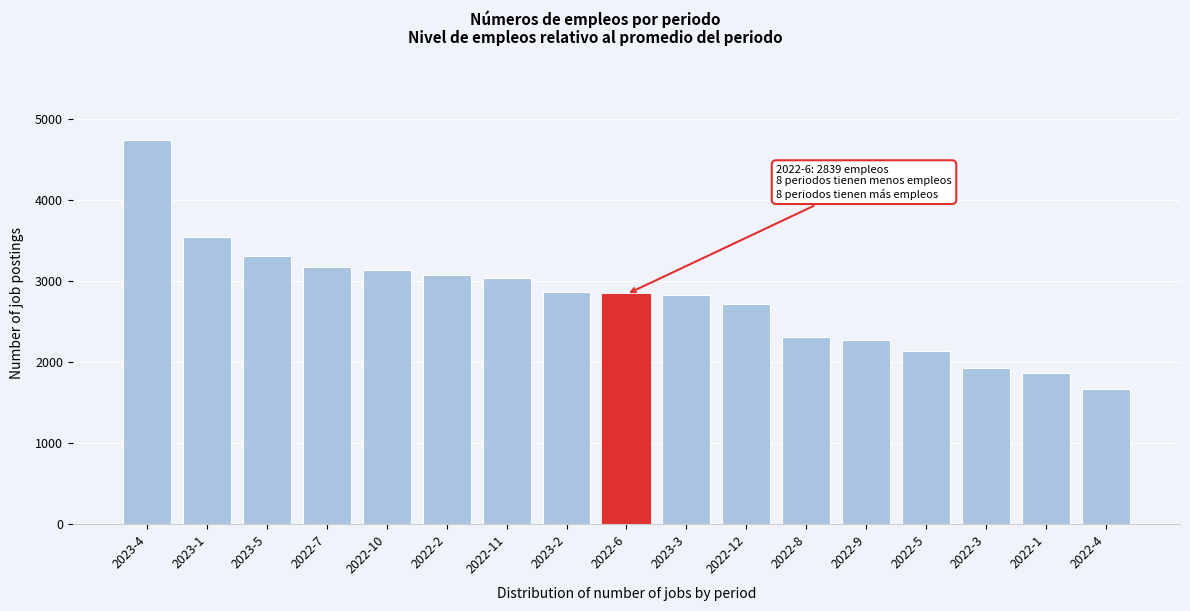

What is the difference between the values at 2023-5 and 2023-3?

491